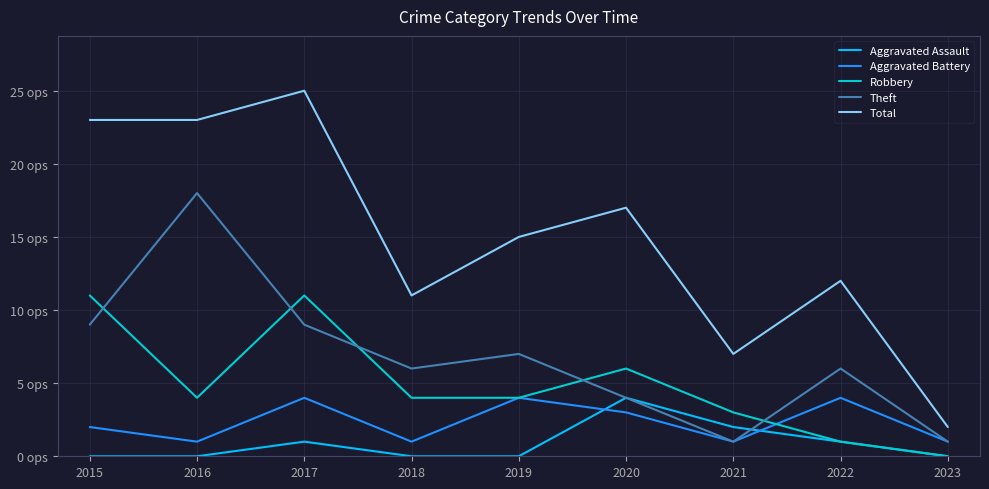

Where is Theft nearest to the value 9?

2015